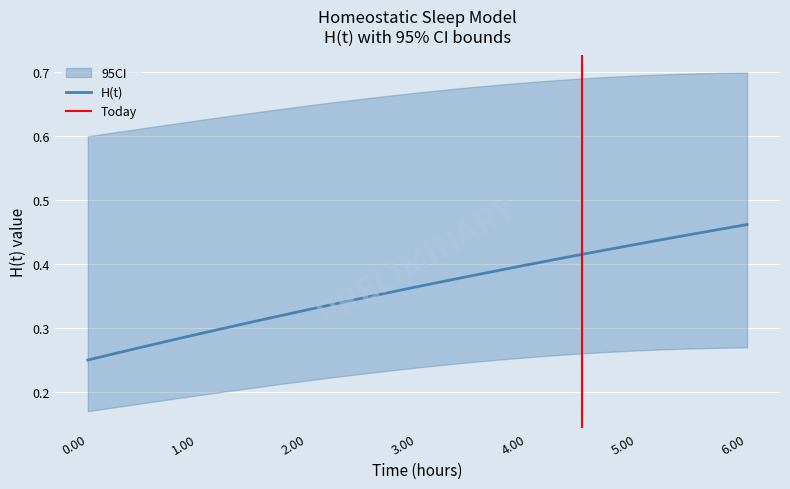

True or false: H(t) has a value of 0.4 at 4.00.

True